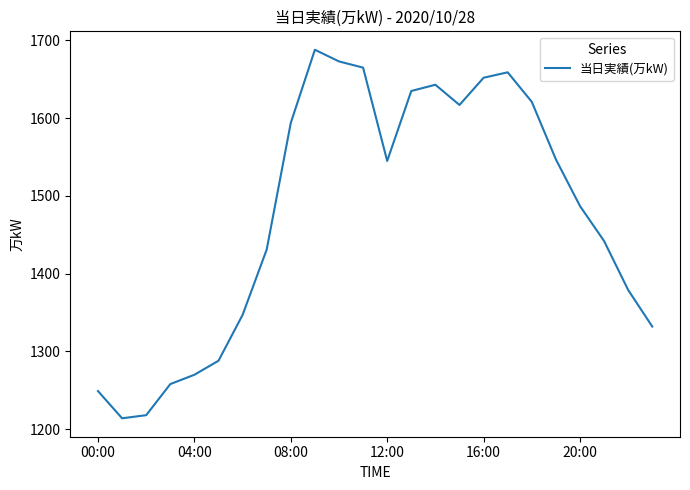

What is the smallest value displayed?

1214